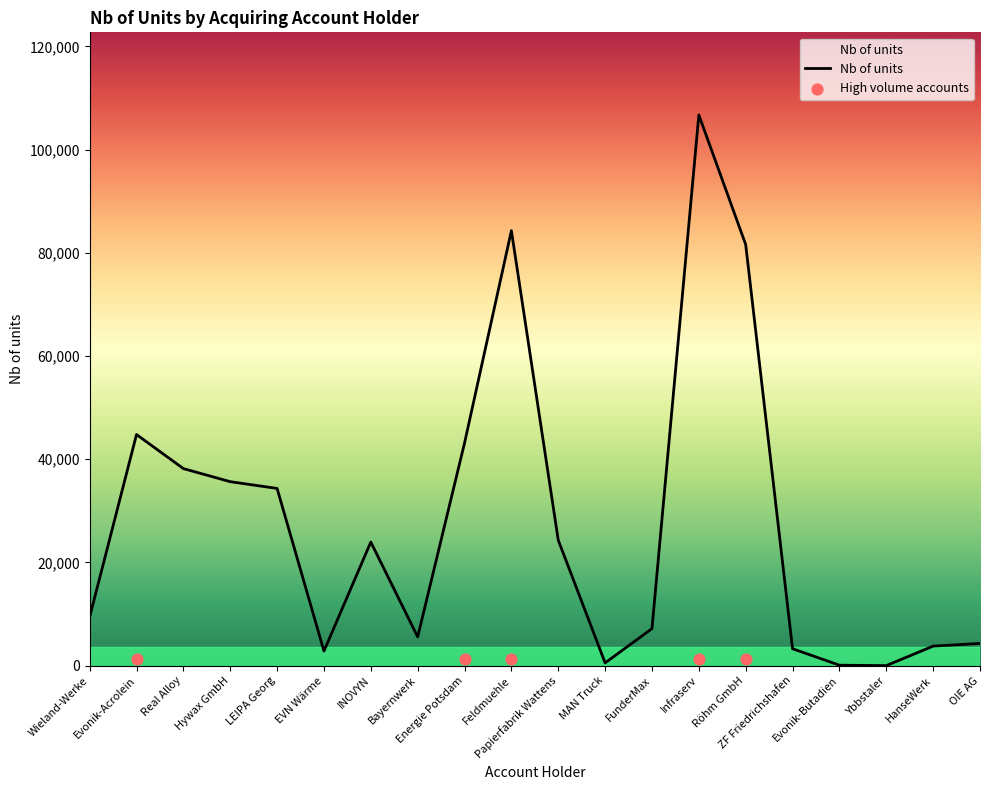

What is the change in value from Papierfabrik Wattens to Infraserv?

+82406